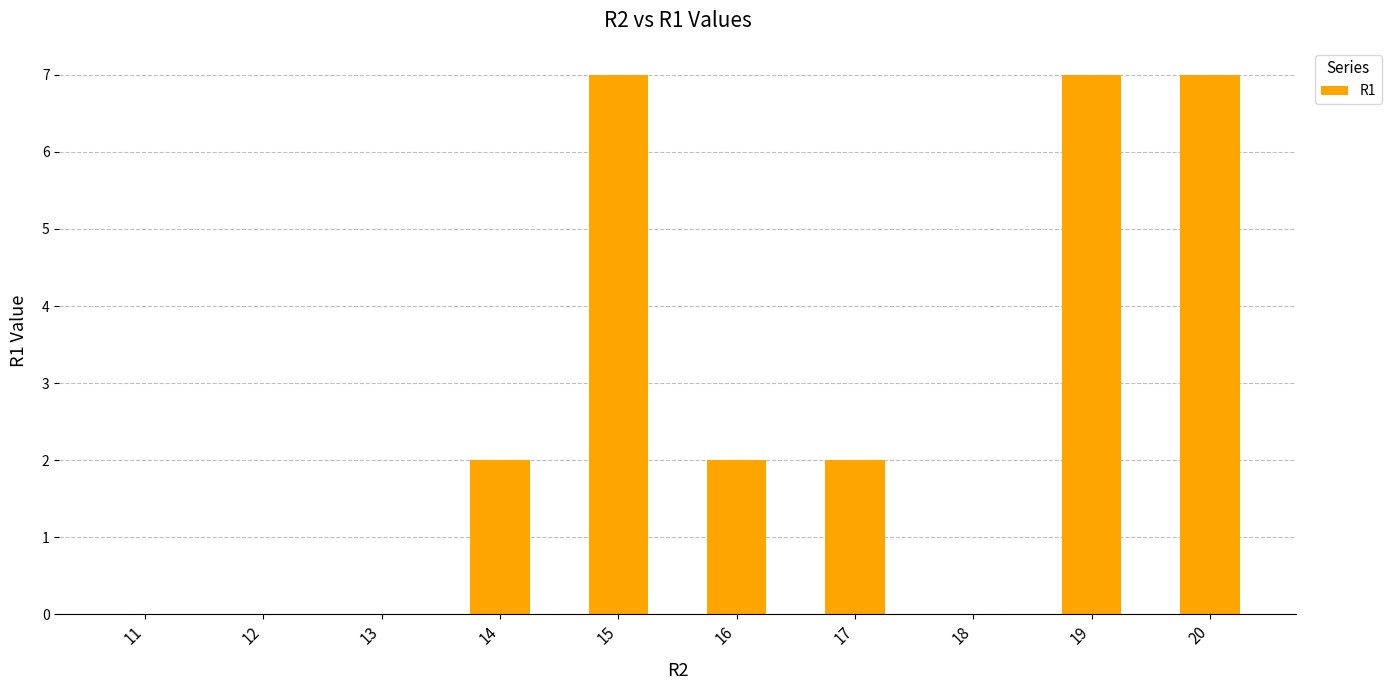

What is the change in value from 13 to 14?

+2